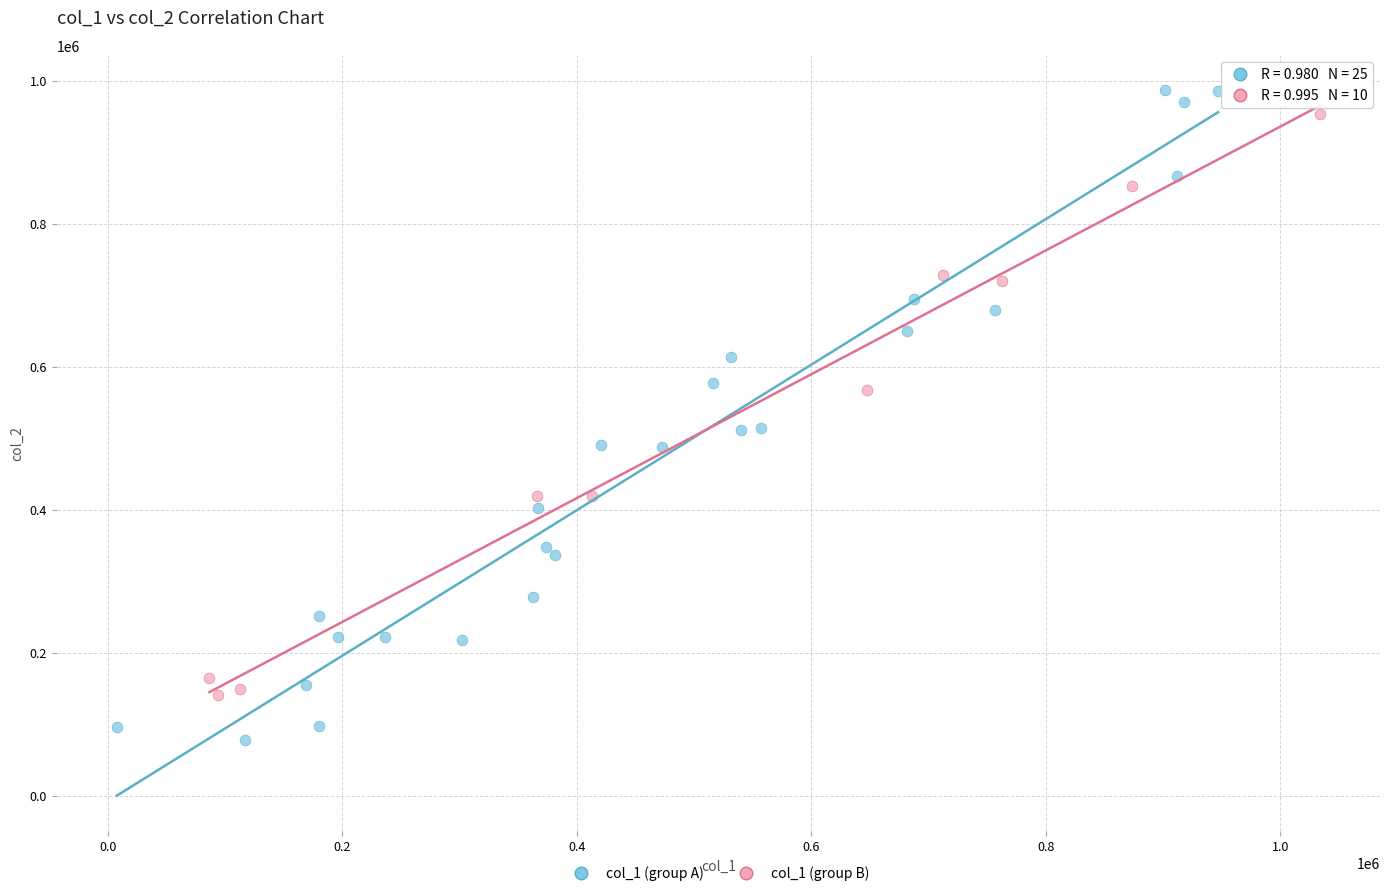

Which series has the widest spread of Y values?

col_1 (group A)